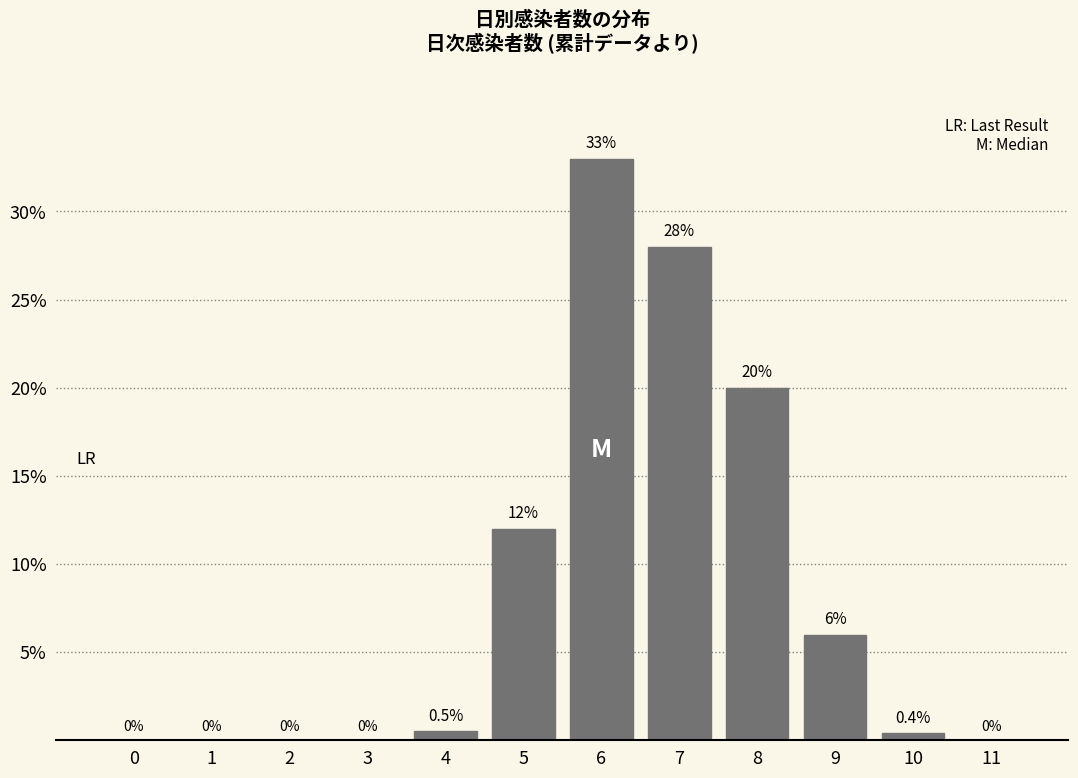

Reading left to right, what are all the values shown in this chart?

0=0.0	1=0.0	2=0.0	3=0.0	4=0.5	5=12.0	6=33.0	7=28.0	8=20.0	9=6.0	10=0.4	11=0.0